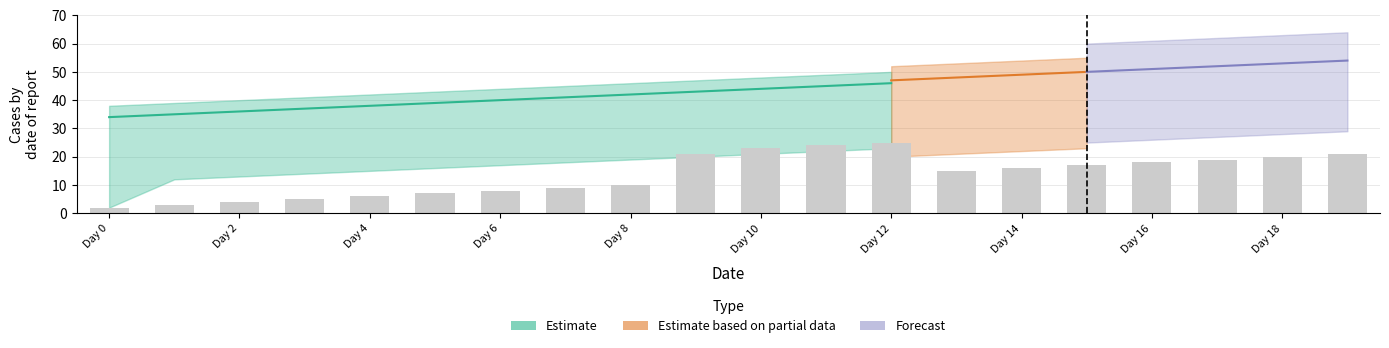

What is the change in value from Day 8 to Day 18?

+15